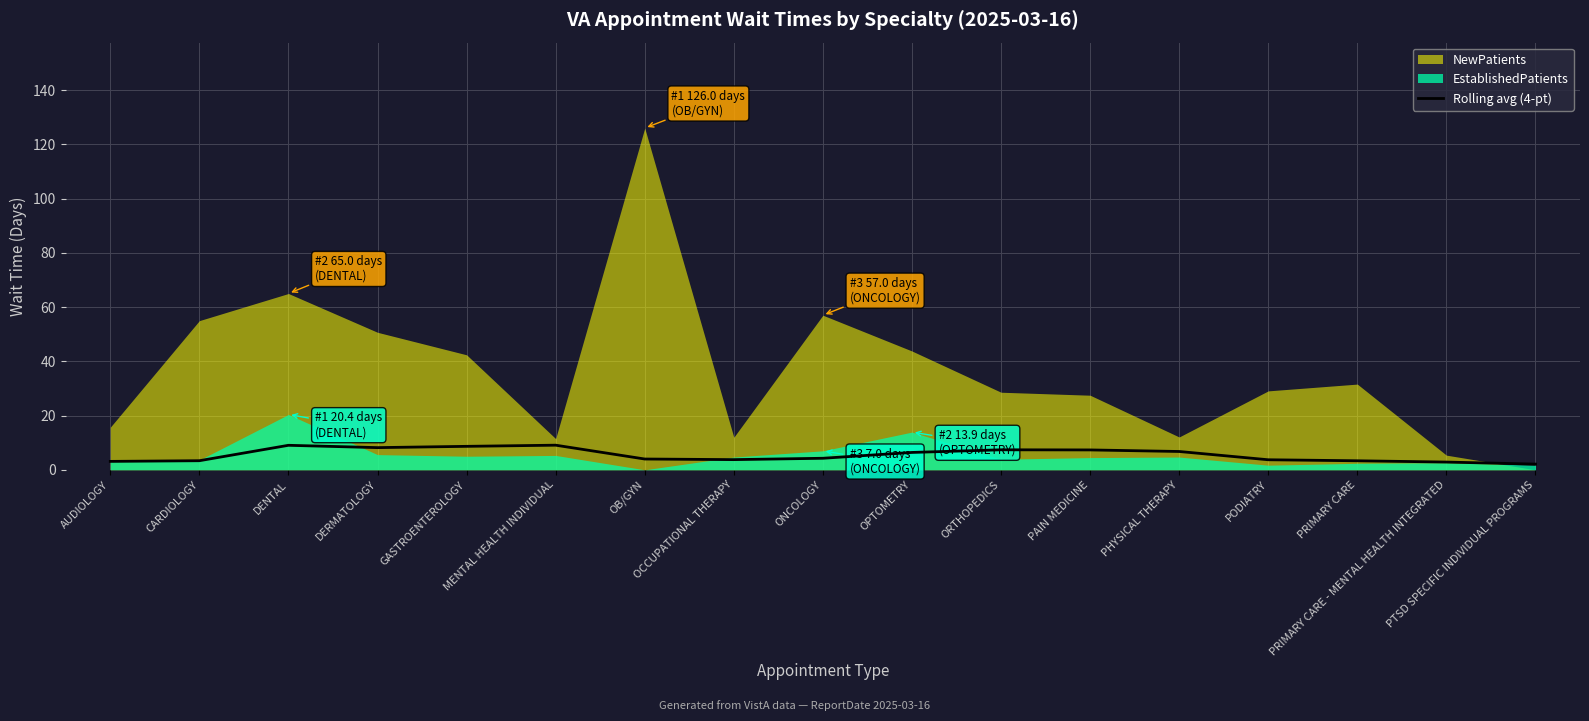

How many interior local peaks (higher than both neighbors) does the data have?

3